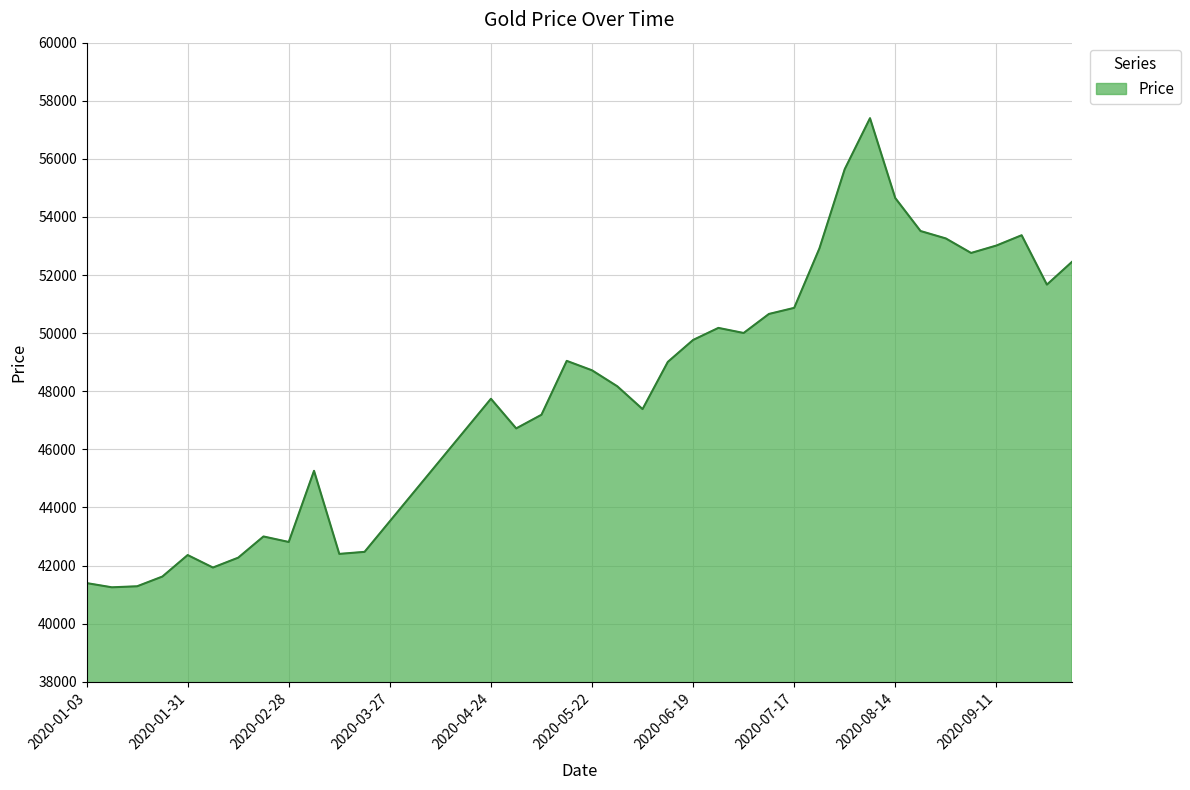

What is the maximum value shown in the chart?

57400